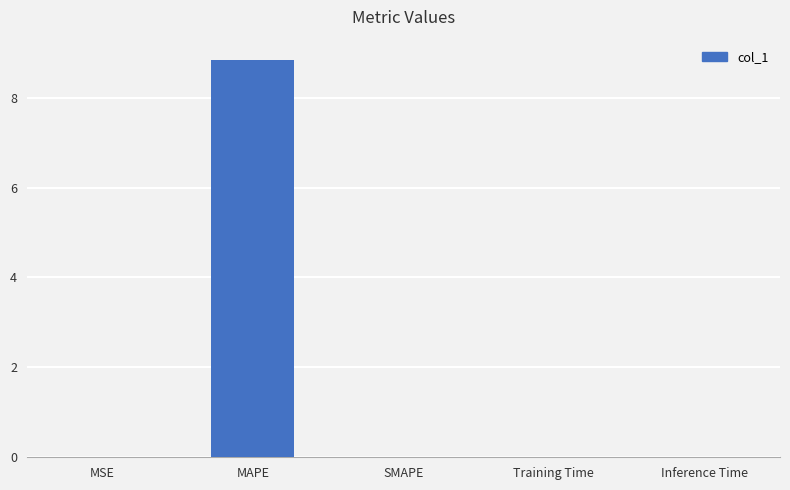

Between MAPE and MSE, which is larger?

MAPE